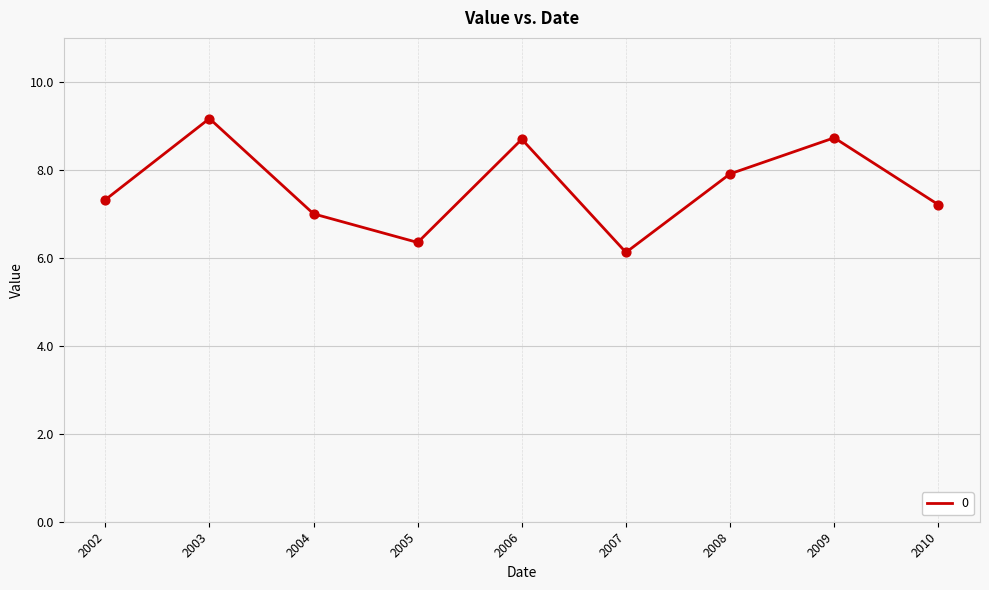

What is the ratio of the value at 2010 to the value at 2005?

1.1